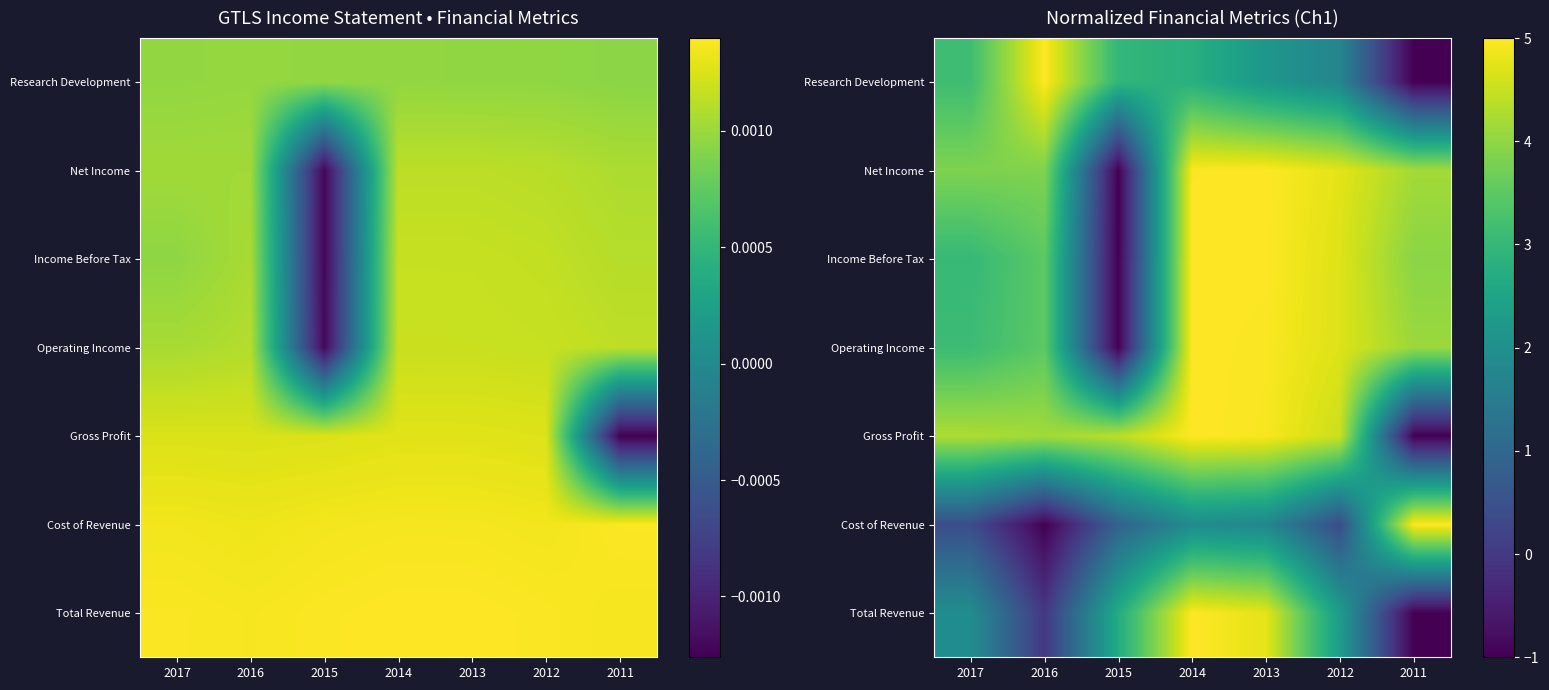

Count the number of categories in the chart.

7